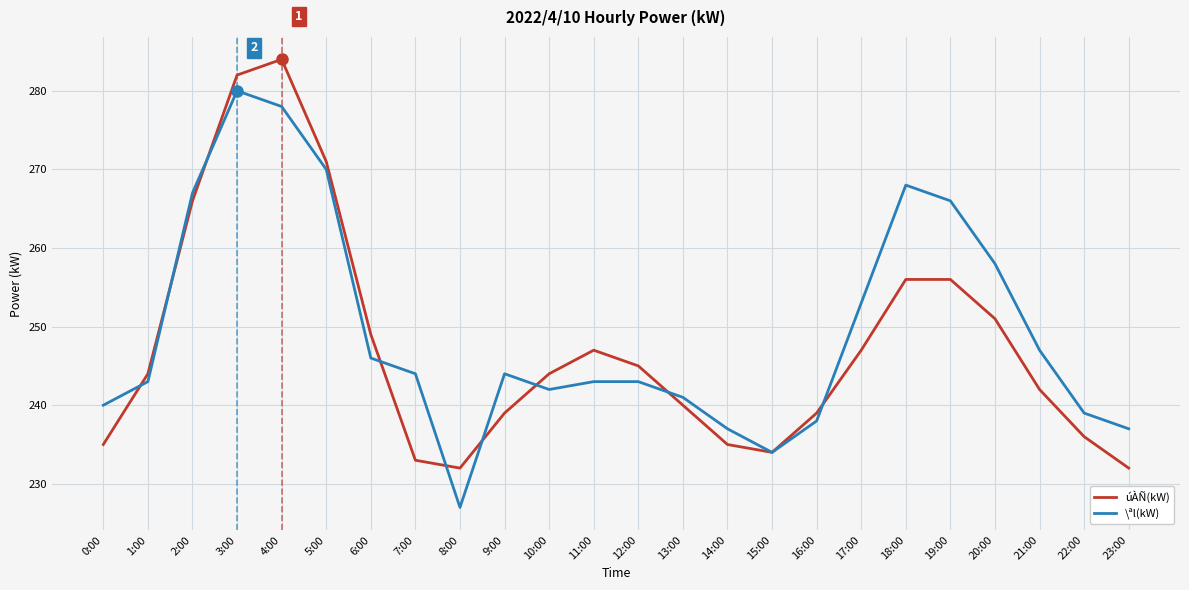

At which category does the chart reach its peak across all series?

4:00